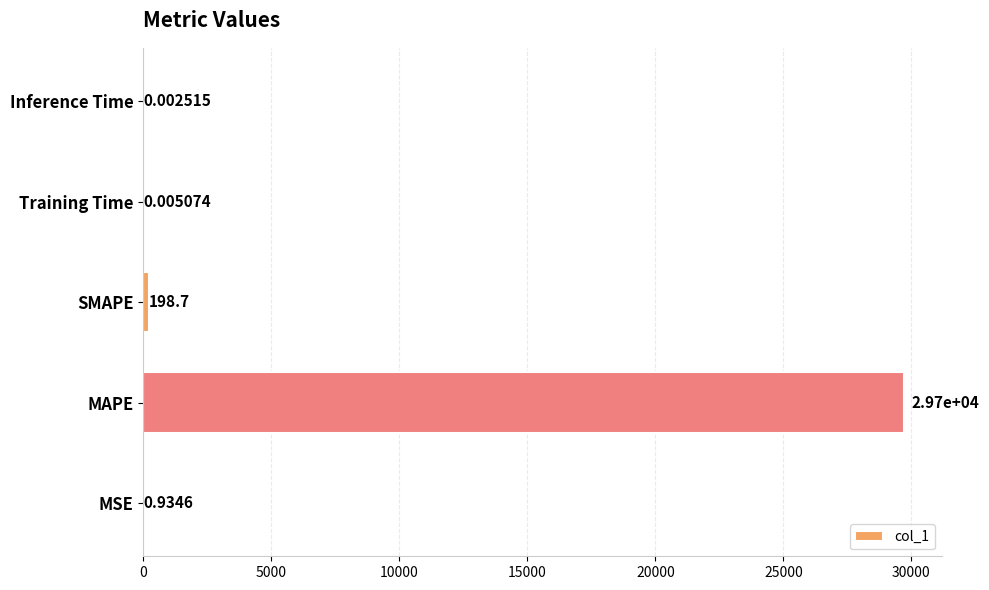

Where is the data nearest to the value 14852?

SMAPE